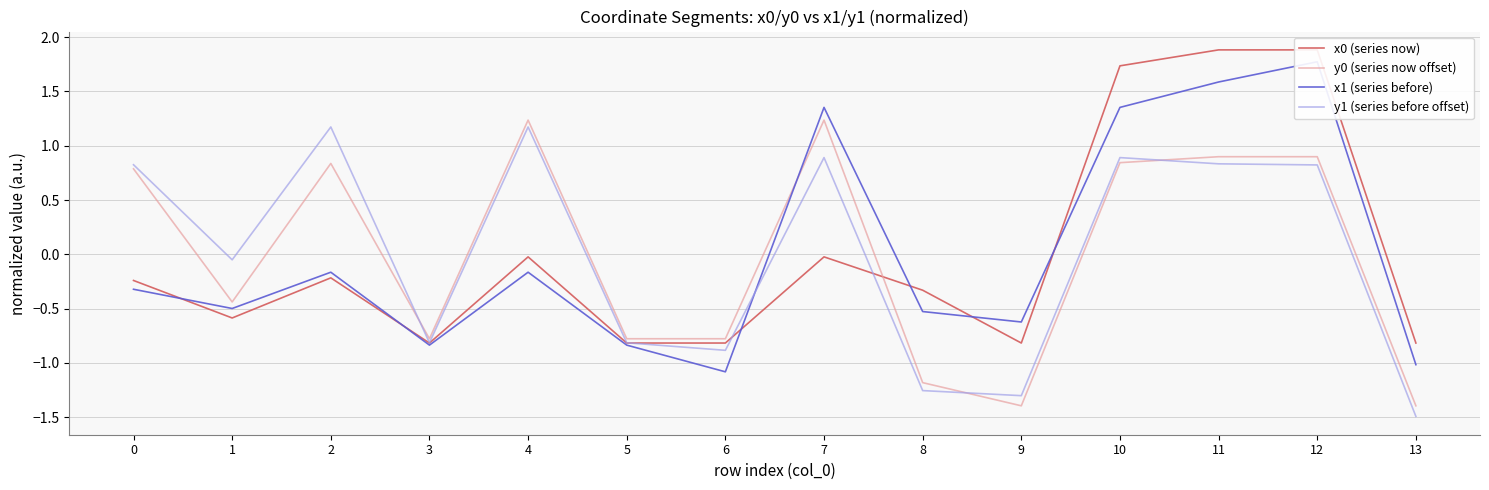

At which label does y1 (series before offset) reach its minimum?

13